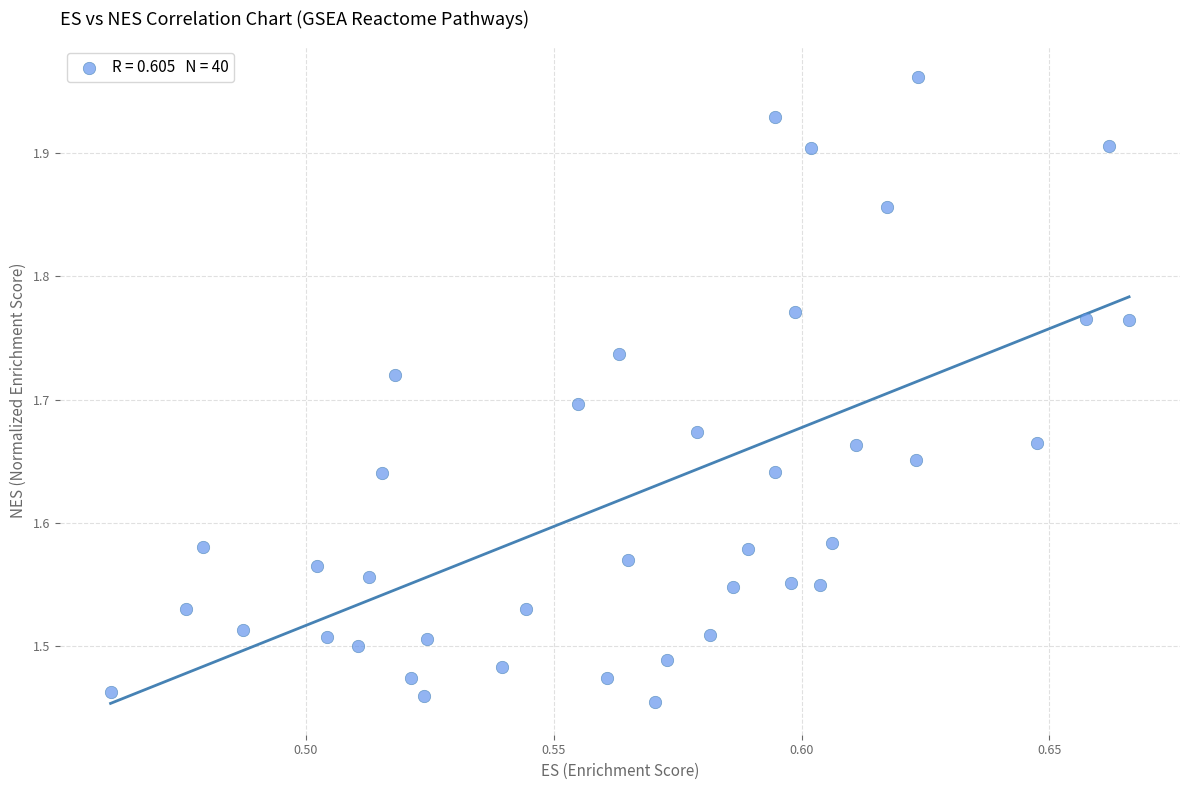

What is the range of Y values (max minus min)?

0.5